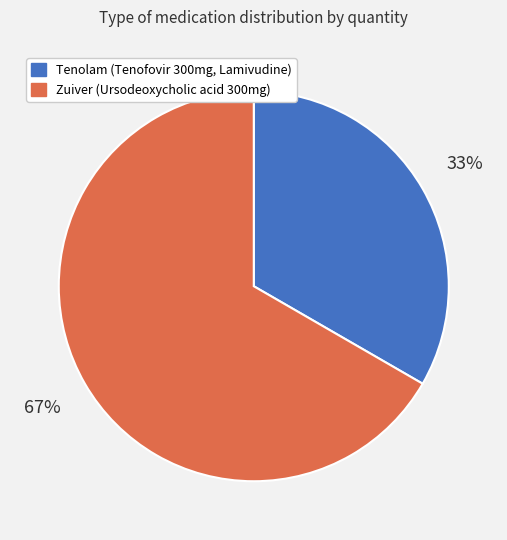

Do Tenolam (Tenofovir 300mg, Lamivudine) and Zuiver (Ursodeoxycholic acid 300mg) together represent more than half of the pie?

Yes